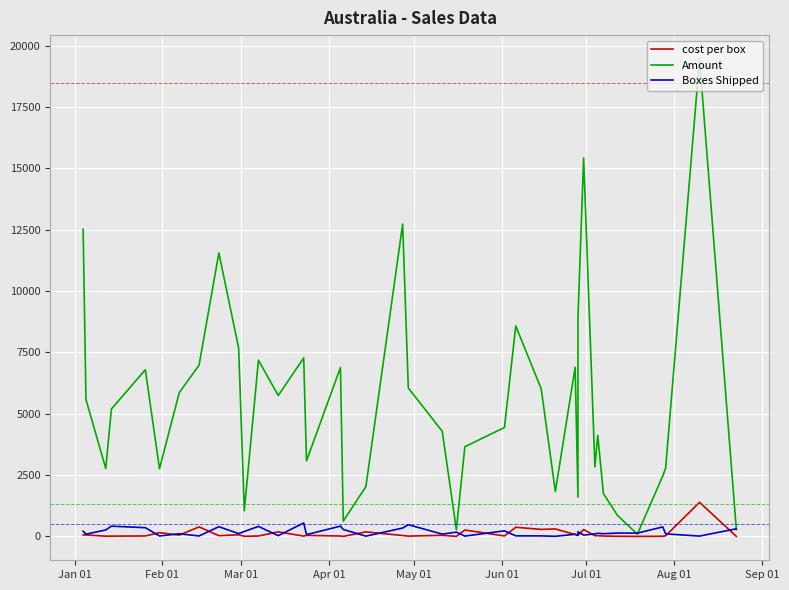

Where is the first local minimum for Boxes Shipped?

Feb 01